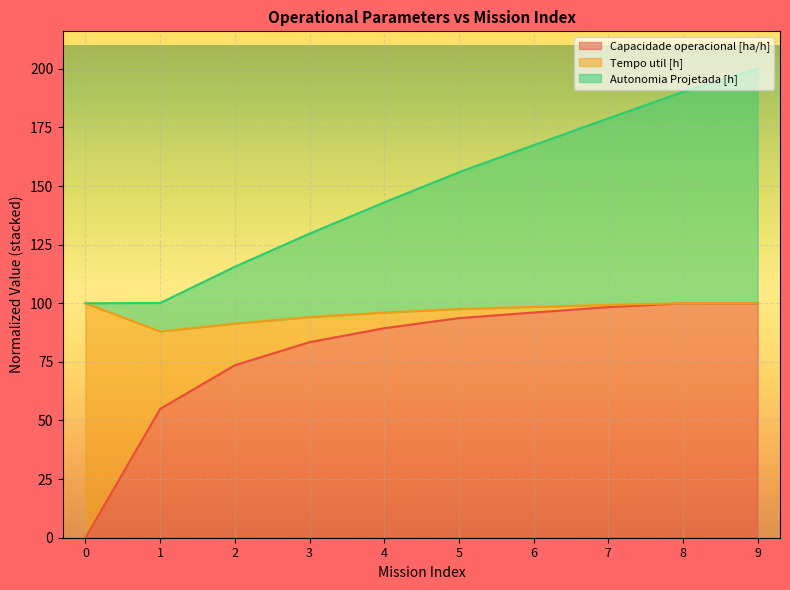

True or false: Capacidade operacional [ha/h] has a value of 127.2 at 3.

False